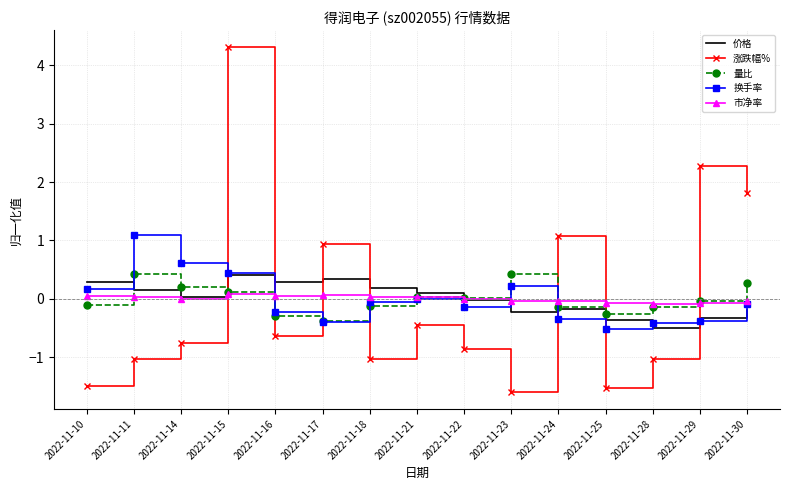

Which series changed the most between 2022-11-24 and 2022-11-29?

涨跌幅%